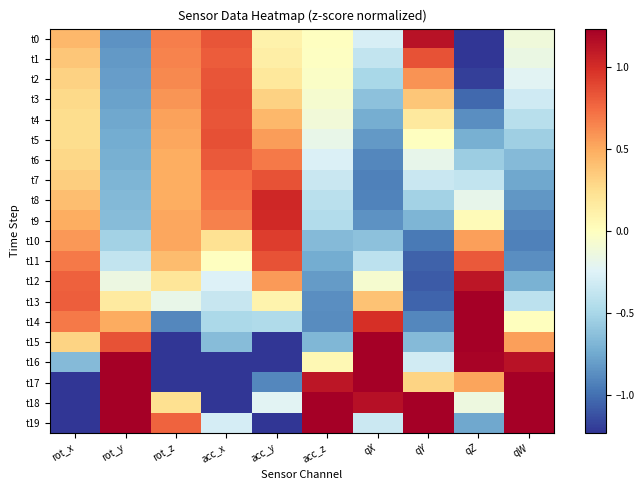

Reading left to right, what are all the values shown in this chart?

t0: rot_x=0.4	rot_y=-0.9	rot_z=0.7	acc_x=0.8	acc_y=0.1	acc_z=-0.0	qX=-0.3	qY=1.1	qZ=-1.6	qW=-0.1
t1: rot_x=0.4	rot_y=-0.8	rot_z=0.7	acc_x=0.8	acc_y=0.1	acc_z=-0.0	qX=-0.4	qY=0.8	qZ=-1.4	qW=-0.2
t2: rot_x=0.3	rot_y=-0.8	rot_z=0.6	acc_x=0.8	acc_y=0.2	acc_z=-0.0	qX=-0.5	qY=0.6	qZ=-1.2	qW=-0.2
t3: rot_x=0.3	rot_y=-0.8	rot_z=0.6	acc_x=0.8	acc_y=0.3	acc_z=-0.1	qX=-0.6	qY=0.4	qZ=-1.0	qW=-0.3
t4: rot_x=0.3	rot_y=-0.8	rot_z=0.5	acc_x=0.8	acc_y=0.4	acc_z=-0.1	qX=-0.7	qY=0.2	qZ=-0.9	qW=-0.4
t5: rot_x=0.3	rot_y=-0.7	rot_z=0.5	acc_x=0.9	acc_y=0.6	acc_z=-0.2	qX=-0.8	qY=-0.0	qZ=-0.7	qW=-0.5
t6: rot_x=0.3	rot_y=-0.7	rot_z=0.5	acc_x=0.8	acc_y=0.7	acc_z=-0.3	qX=-0.9	qY=-0.2	qZ=-0.6	qW=-0.7
t7: rot_x=0.3	rot_y=-0.7	rot_z=0.5	acc_x=0.7	acc_y=0.8	acc_z=-0.4	qX=-0.9	qY=-0.4	qZ=-0.4	qW=-0.8
t8: rot_x=0.4	rot_y=-0.7	rot_z=0.5	acc_x=0.7	acc_y=1.0	acc_z=-0.4	qX=-0.9	qY=-0.5	qZ=-0.2	qW=-0.8
t9: rot_x=0.5	rot_y=-0.6	rot_z=0.5	acc_x=0.7	acc_y=1.0	acc_z=-0.5	qX=-0.9	qY=-0.7	qZ=0.0	qW=-0.9
t10: rot_x=0.6	rot_y=-0.5	rot_z=0.5	acc_x=0.2	acc_y=0.9	acc_z=-0.7	qX=-0.6	qY=-1.0	qZ=0.5	qW=-0.9
t11: rot_x=0.7	rot_y=-0.4	rot_z=0.4	acc_x=-0.0	acc_y=0.8	acc_z=-0.7	qX=-0.4	qY=-1.1	qZ=0.8	qW=-0.9
t12: rot_x=0.8	rot_y=-0.1	rot_z=0.2	acc_x=-0.3	acc_y=0.6	acc_z=-0.8	qX=-0.1	qY=-1.1	qZ=1.1	qW=-0.7
t13: rot_x=0.8	rot_y=0.2	rot_z=-0.2	acc_x=-0.4	acc_y=0.1	acc_z=-0.9	qX=0.4	qY=-1.0	qZ=1.4	qW=-0.4
t14: rot_x=0.7	rot_y=0.5	rot_z=-0.9	acc_x=-0.5	acc_y=-0.5	acc_z=-0.9	qX=1.0	qY=-0.9	qZ=1.6	qW=0.0
t15: rot_x=0.3	rot_y=0.8	rot_z=-2.1	acc_x=-0.7	acc_y=-1.5	acc_z=-0.7	qX=1.7	qY=-0.7	qZ=1.6	qW=0.5
t16: rot_x=-0.7	rot_y=1.2	rot_z=-2.6	acc_x=-1.7	acc_y=-2.6	acc_z=0.1	qX=2.2	qY=-0.3	qZ=1.2	qW=1.1
t17: rot_x=-1.5	rot_y=1.6	rot_z=-2.0	acc_x=-2.2	acc_y=-0.9	acc_z=1.1	qX=2.0	qY=0.3	qZ=0.5	qW=1.7
t18: rot_x=-2.0	rot_y=2.2	rot_z=0.2	acc_x=-2.2	acc_y=-0.2	acc_z=2.8	qX=1.1	qY=1.4	qZ=-0.1	qW=2.2
t19: rot_x=-3.1	rot_y=2.0	rot_z=0.8	acc_x=-0.3	acc_y=-2.0	acc_z=2.5	qX=-0.3	qY=3.0	qZ=-0.8	qW=2.3